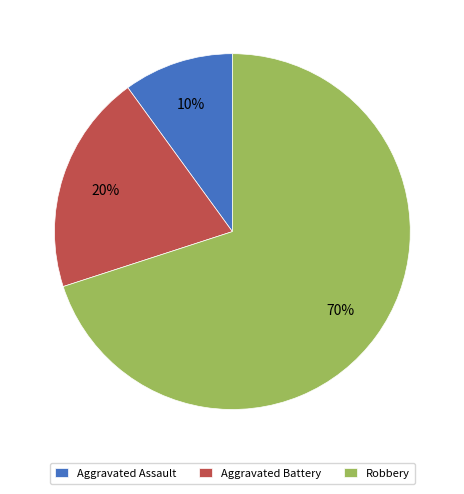

How many segments does this pie chart have?

3